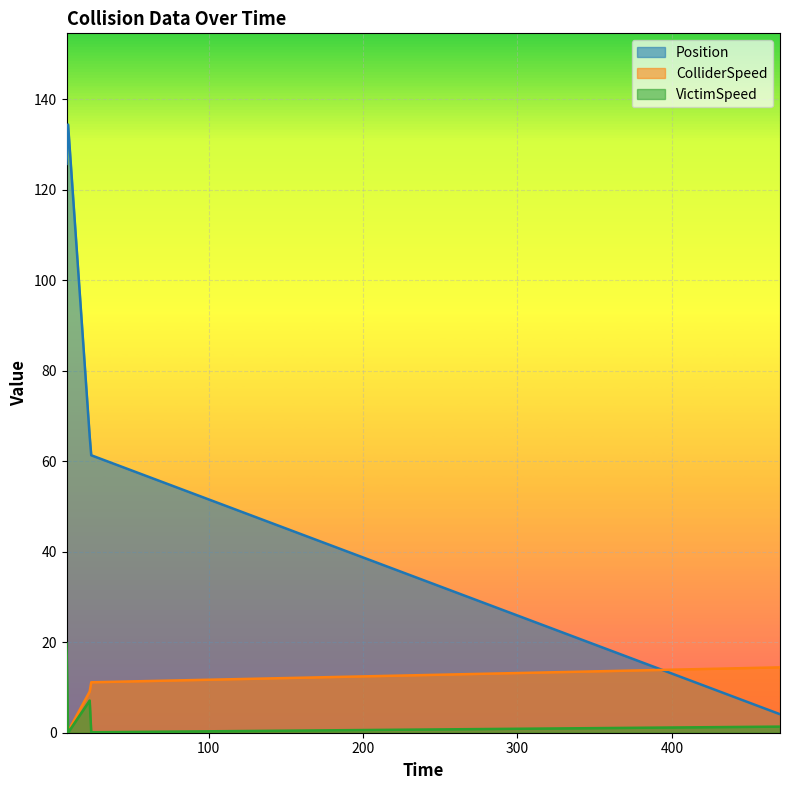

Rank the categories by VictimSpeed value from highest to lowest.

8.0, 23.0, 470.0, 24.0, 9.0